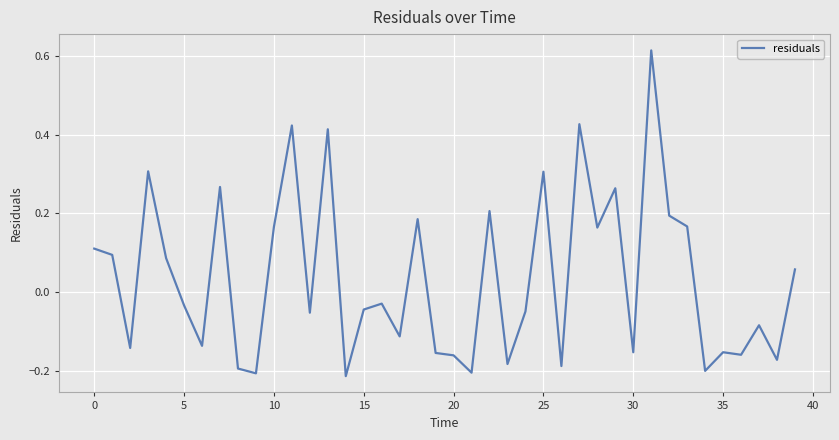

Count the number of data series in this chart.

1